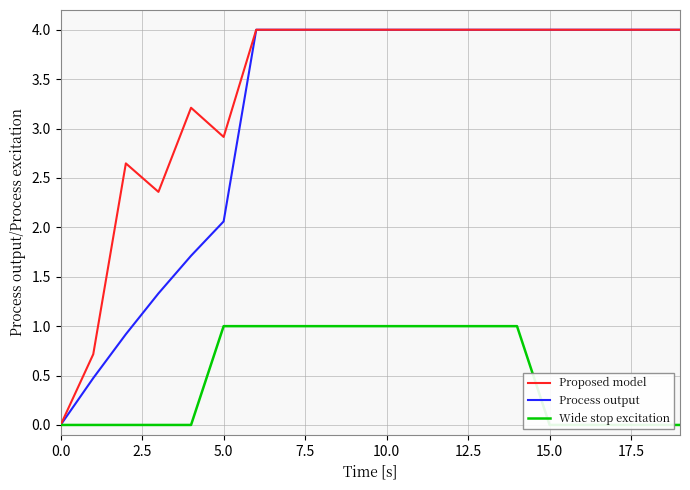

Which series has the widest spread of values?

Proposed model